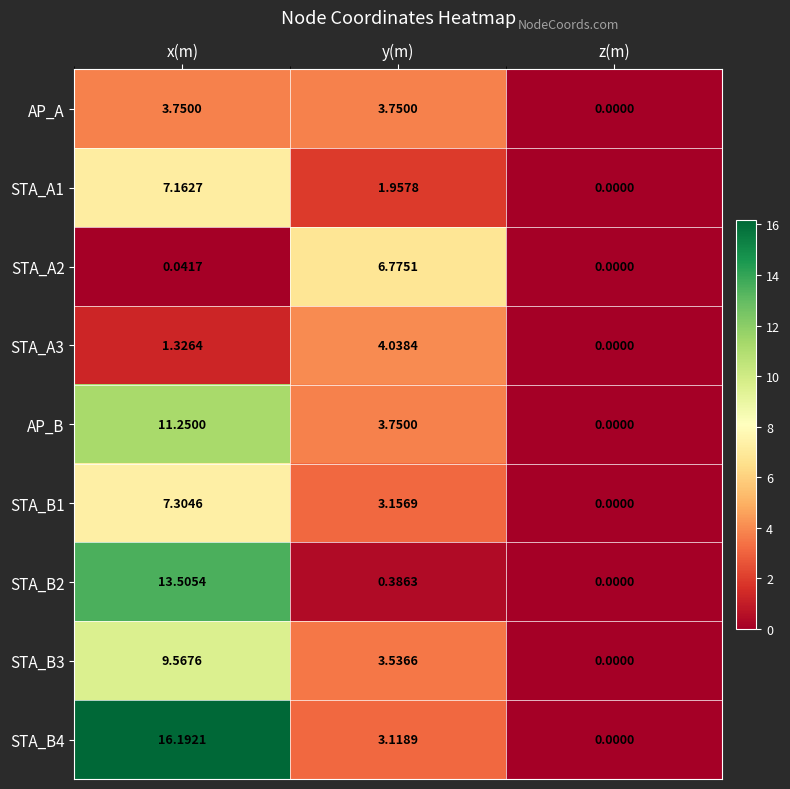

At which label is STA_B4 closest to 8?

y(m)